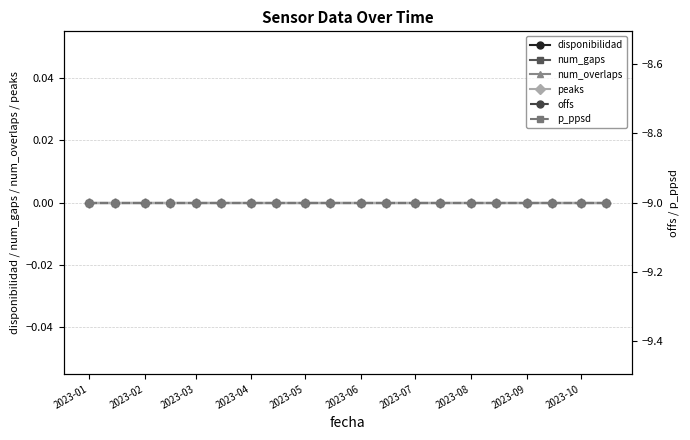

At which label is num_gaps closest to 0?

2023-01